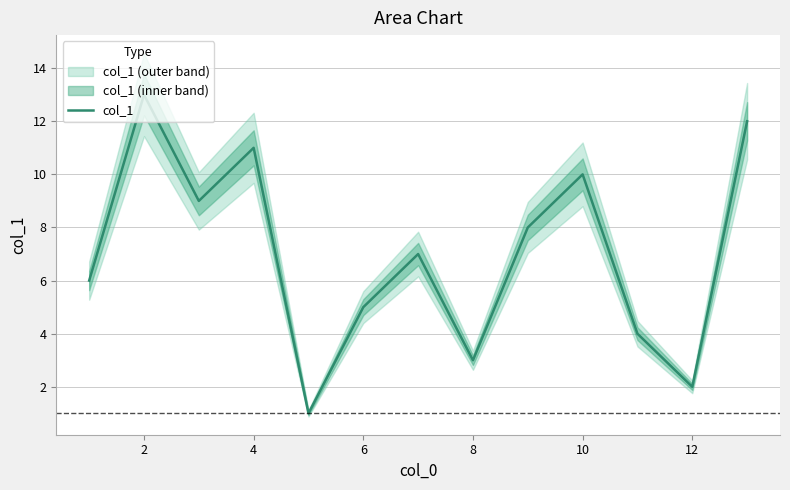

What is the average value?

7